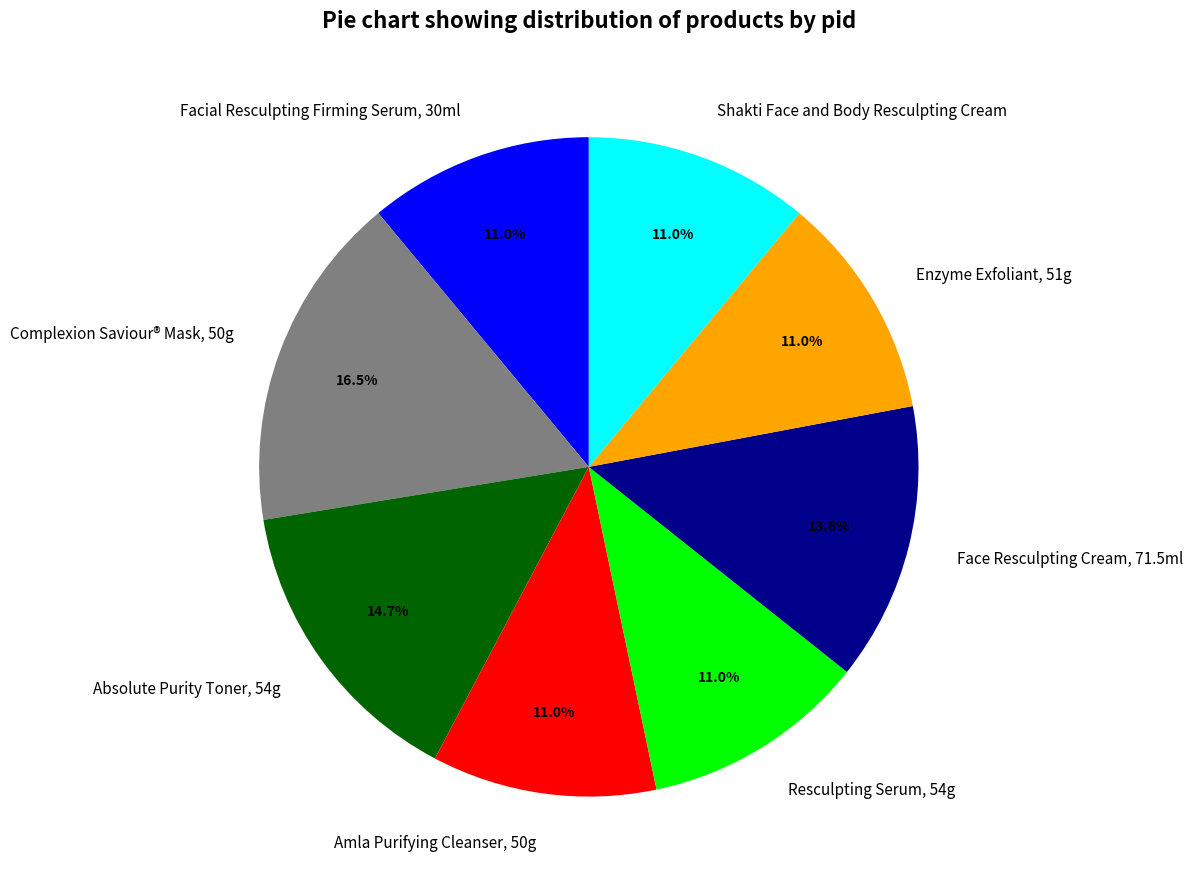

What percentage is the Enzyme Exfoliant, 51g slice, to the nearest percent?

11%